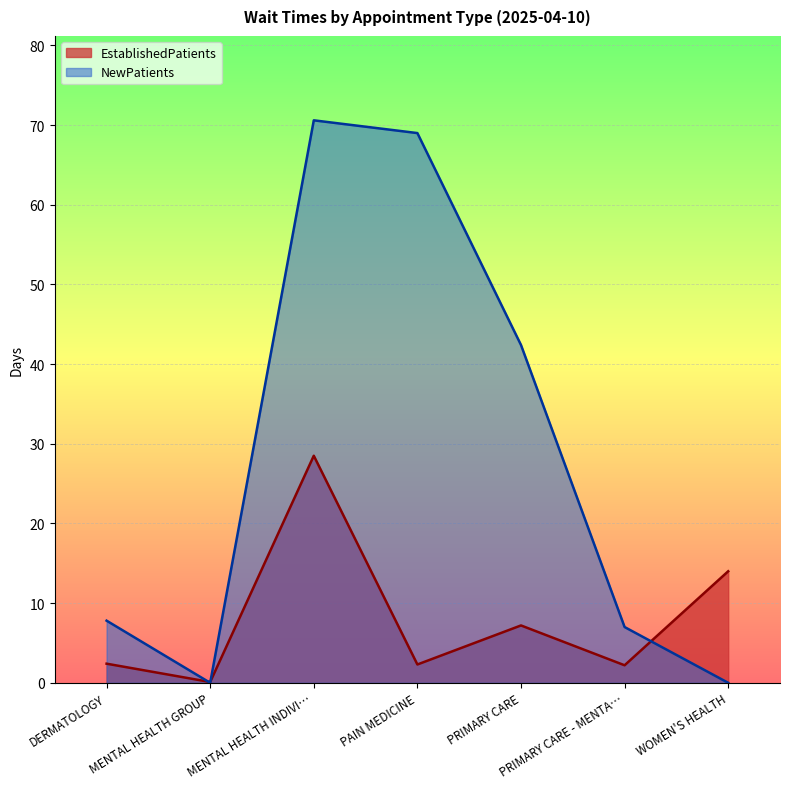

Which series changed the most between MENTAL HEALTH GROUP and PRIMARY CARE?

NewPatients